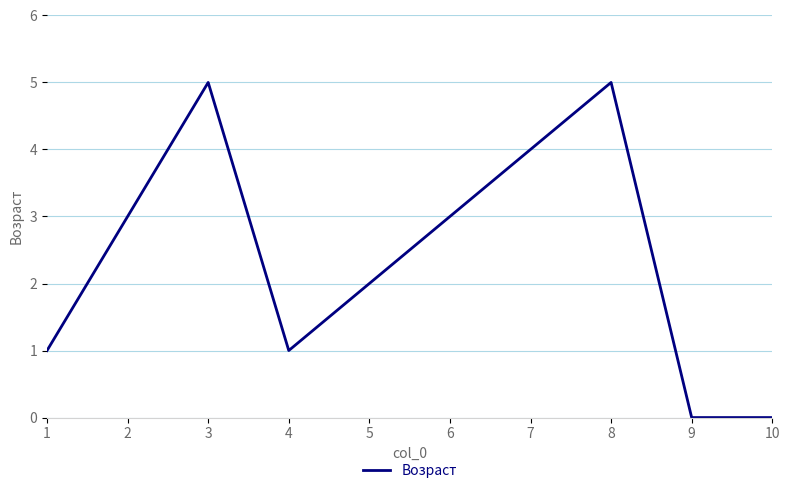

What is the difference between the maximum and second lowest values?

5